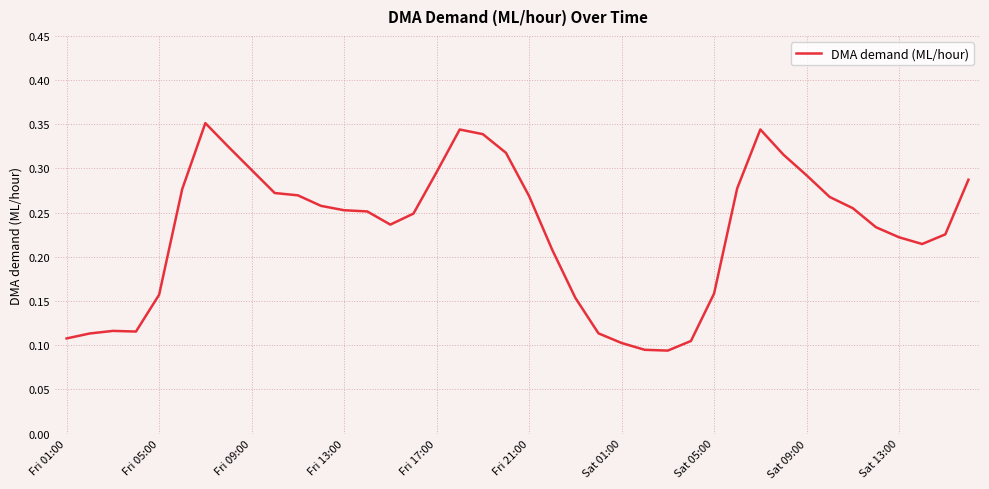

What is the sum of all values?

9.2